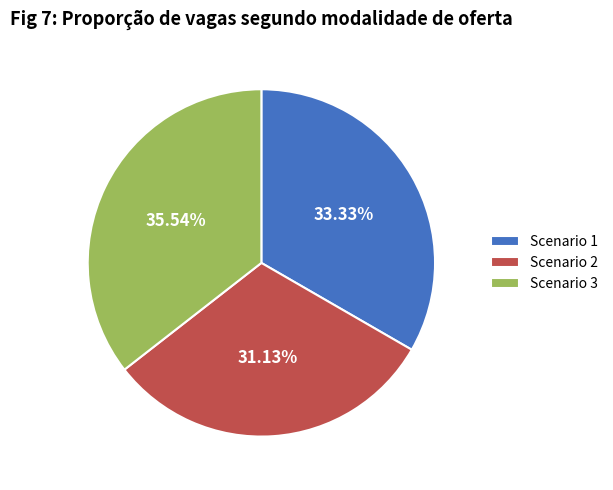

What is the total percentage of Scenario 3 and Scenario 1?

68.9%